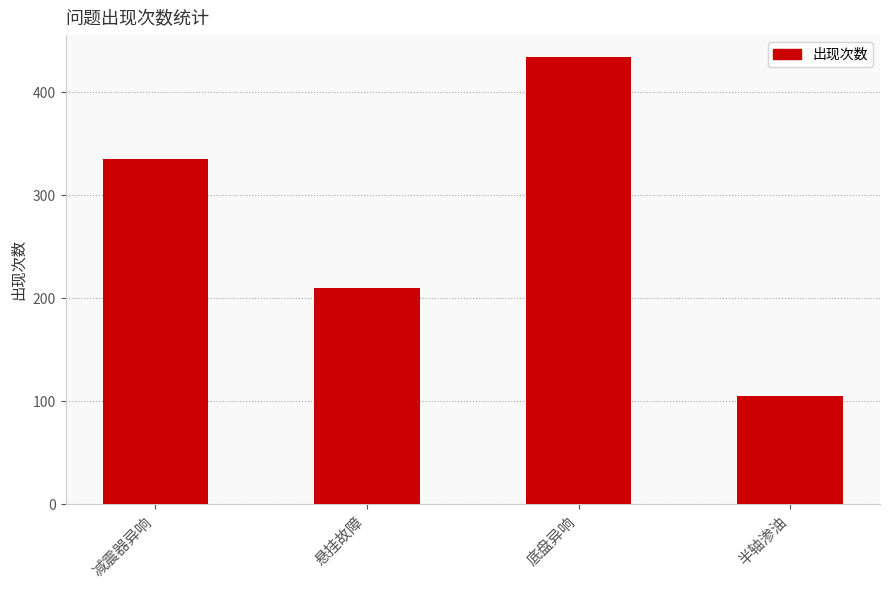

At which label is the value closest to 269?

悬挂故障